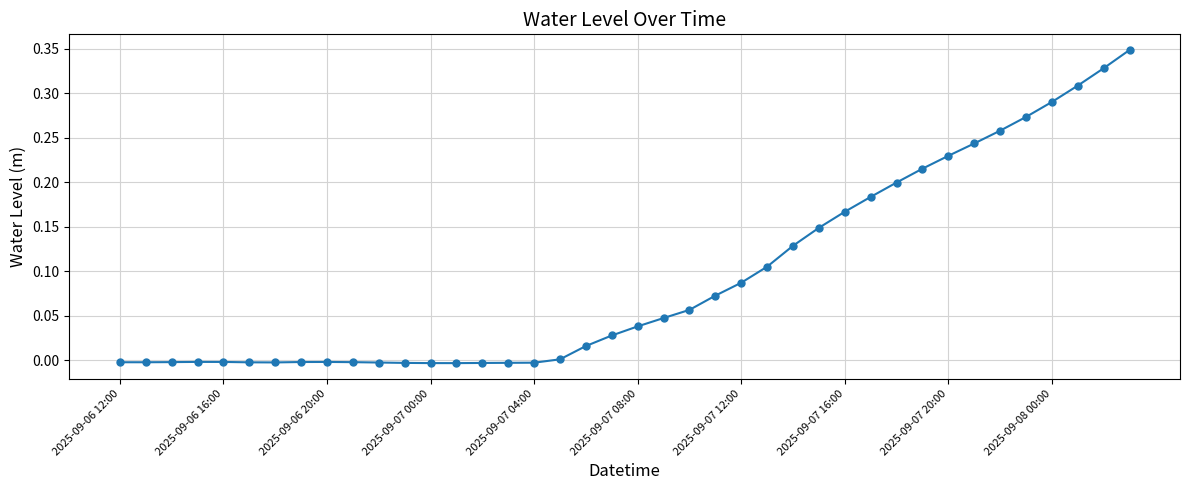

The chart shows a value of -0.0 at 2025-09-07 04:00. True or false?

True